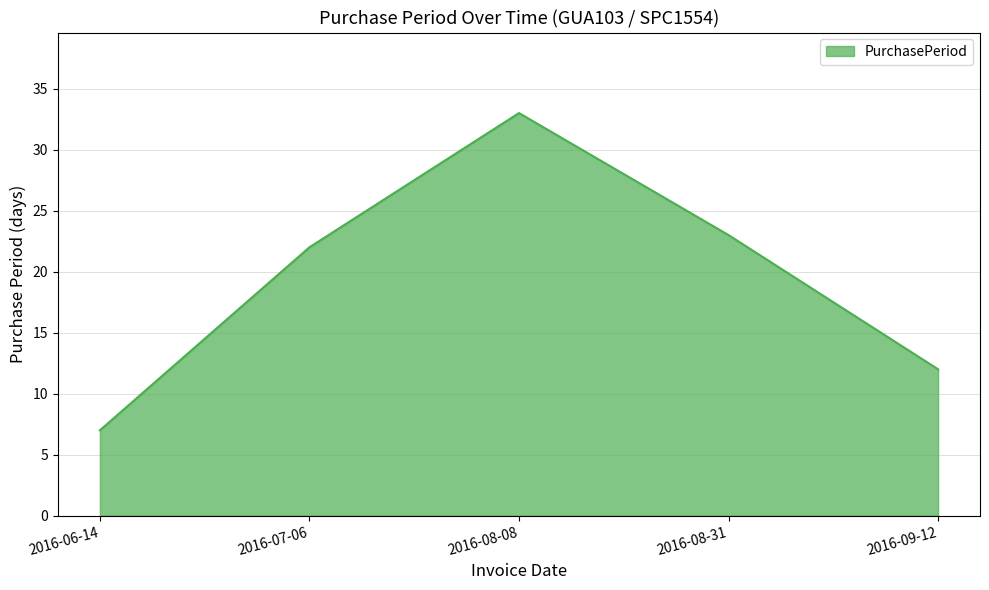

What is the smallest value displayed?

7